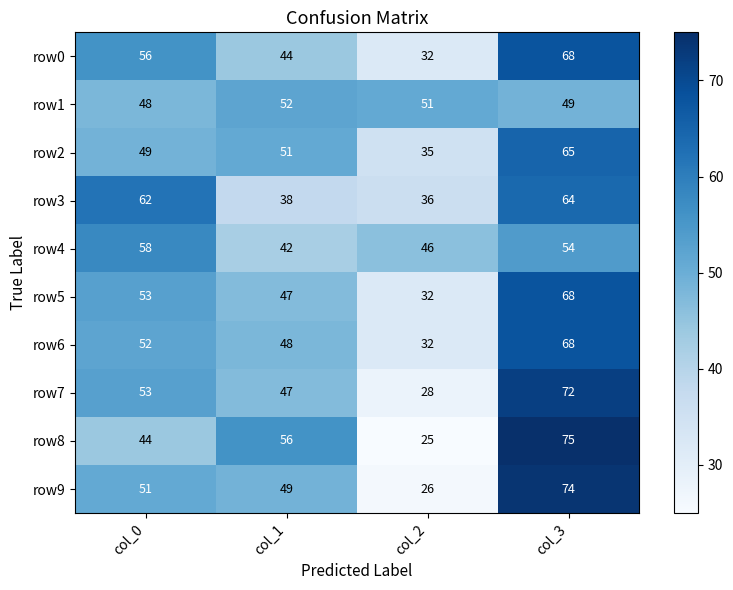

What is the greatest value displayed?

75